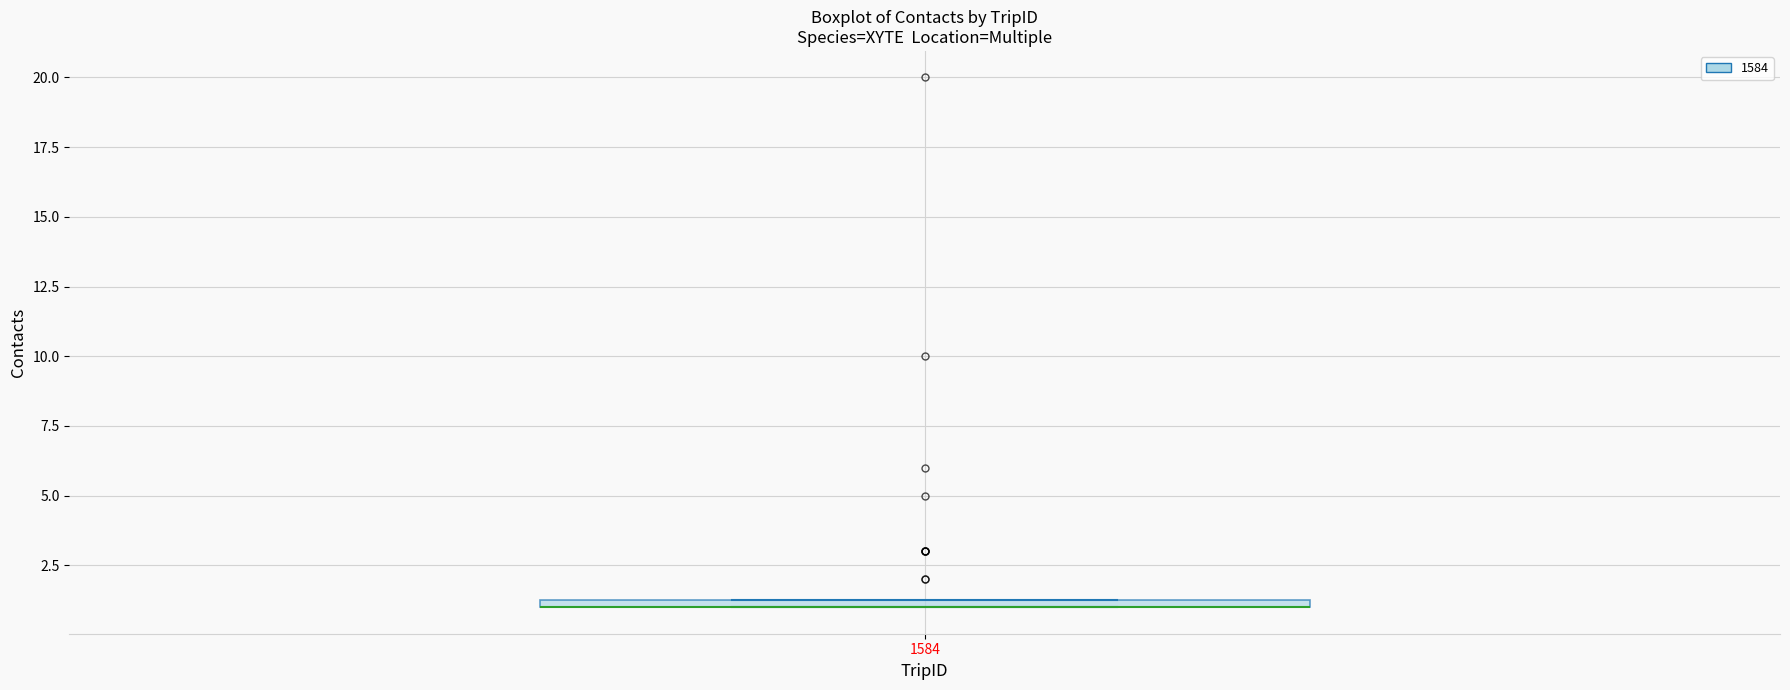

Where is the upper edge of the box at x = 1584 on the y-axis? The values are not printed on the chart, so give them approximately, as read against the axis.

1.5